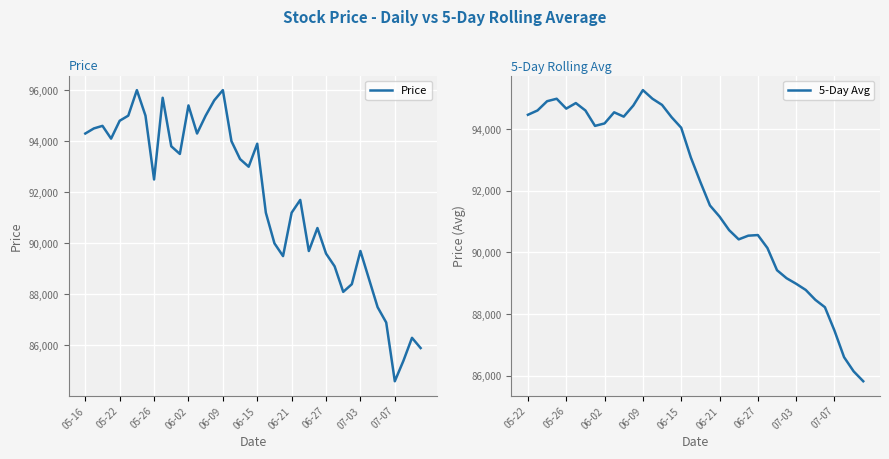

What is the lowest value of the Price series?

84600